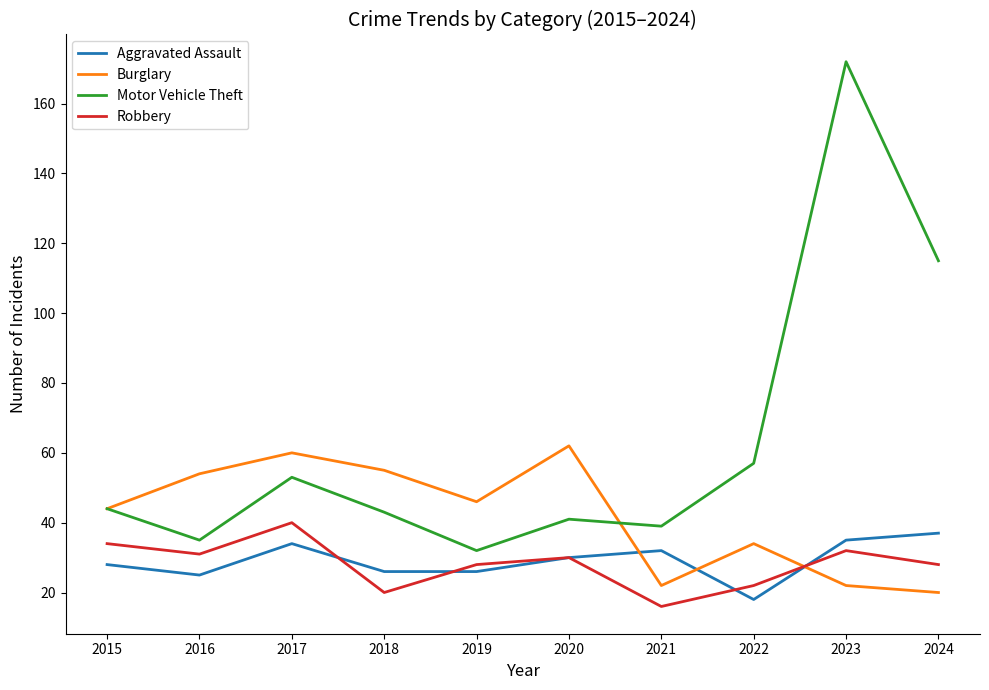

Which label corresponds to the smallest value in the chart?

2021